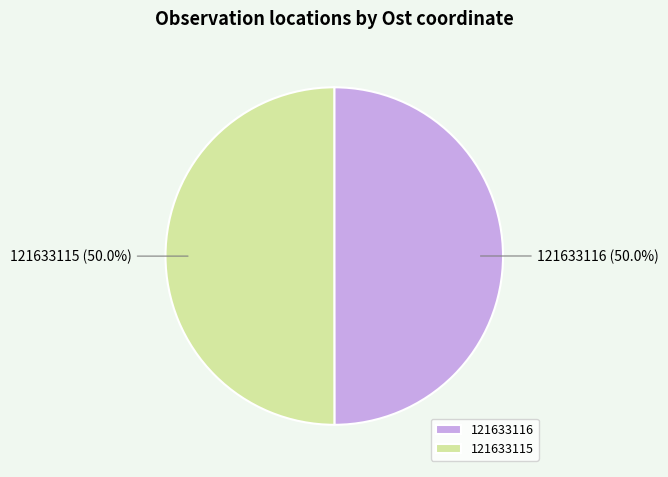

The 121633116 slice represents 50% of the pie. True or false?

True